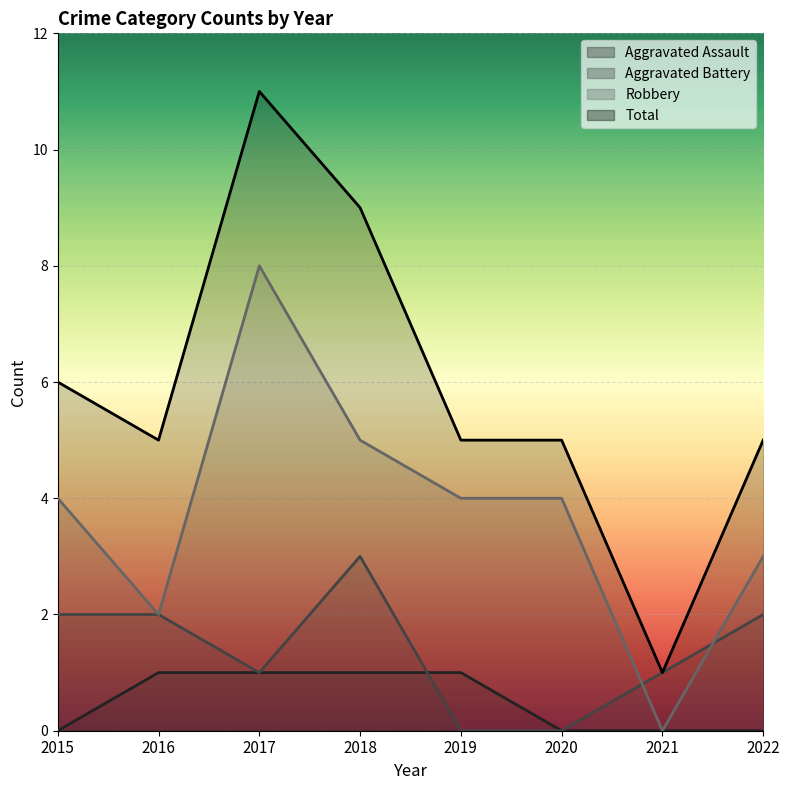

Which series has the widest spread of values?

Total